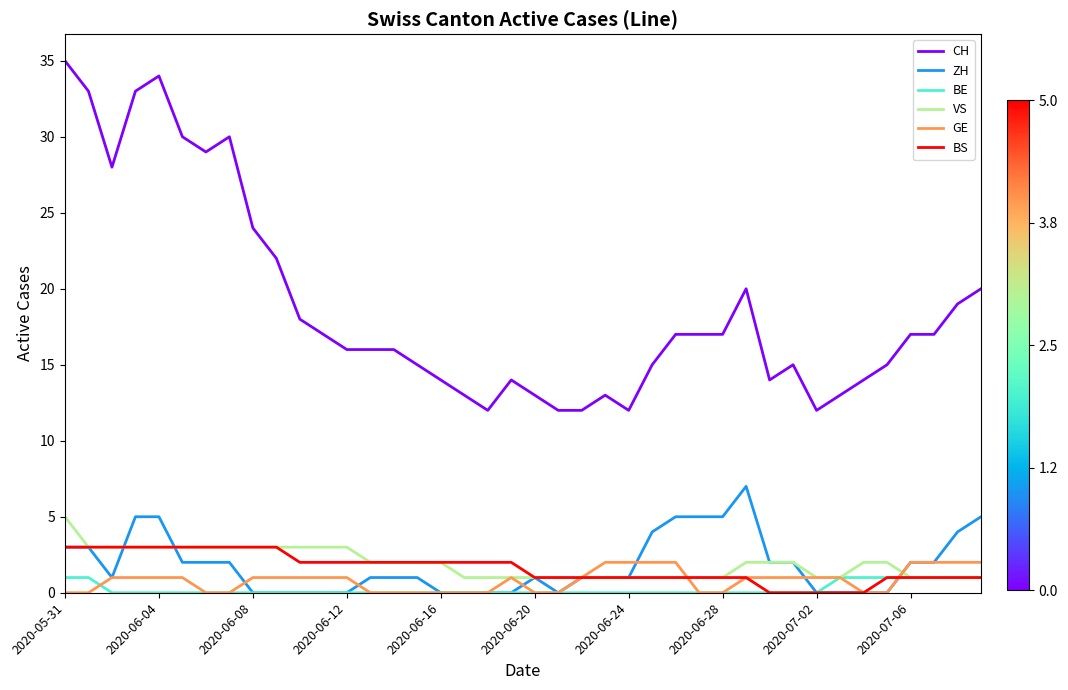

True or false: CH and ZH cross at least once.

False